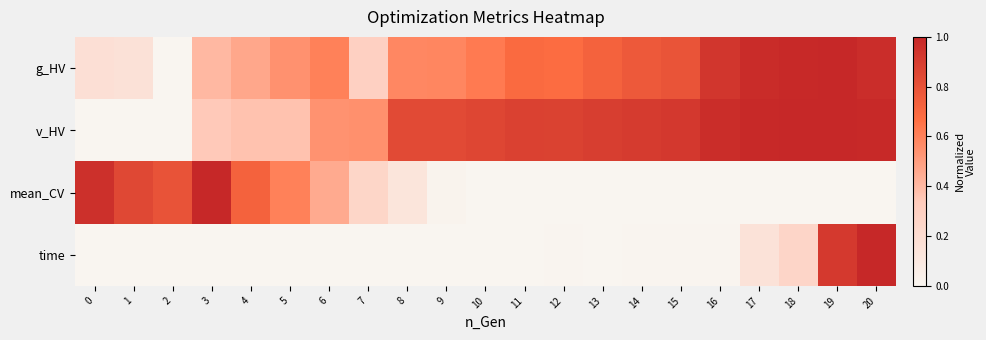

Reading left to right, transcribe all the data shown in this chart.

g_HV: 0=0.2	1=0.2	2=0.0	3=0.4	4=0.5	5=0.5	6=0.6	7=0.3	8=0.6	9=0.6	10=0.6	11=0.7	12=0.7	13=0.7	14=0.8	15=0.8	16=0.9	17=1.0	18=1.0	19=1.0	20=1.0
v_HV: 0=0.0	1=0.0	2=0.0	3=0.3	4=0.4	5=0.4	6=0.5	7=0.5	8=0.8	9=0.8	10=0.9	11=0.9	12=0.9	13=0.9	14=0.9	15=0.9	16=1.0	17=1.0	18=1.0	19=1.0	20=1.0
mean_CV: 0=1.0	1=0.9	2=0.8	3=1.0	4=0.7	5=0.6	6=0.5	7=0.3	8=0.1	9=0.0	10=0.0	11=0.0	12=0.0	13=0.0	14=0.0	15=0.0	16=0.0	17=0.0	18=0.0	19=0.0	20=0.0
time: 0=0.0	1=0.0	2=0.0	3=0.0	4=0.0	5=0.0	6=0.0	7=0.0	8=0.0	9=0.0	10=0.0	11=0.0	12=0.0	13=0.0	14=0.0	15=0.0	16=0.0	17=0.2	18=0.3	19=0.9	20=1.0